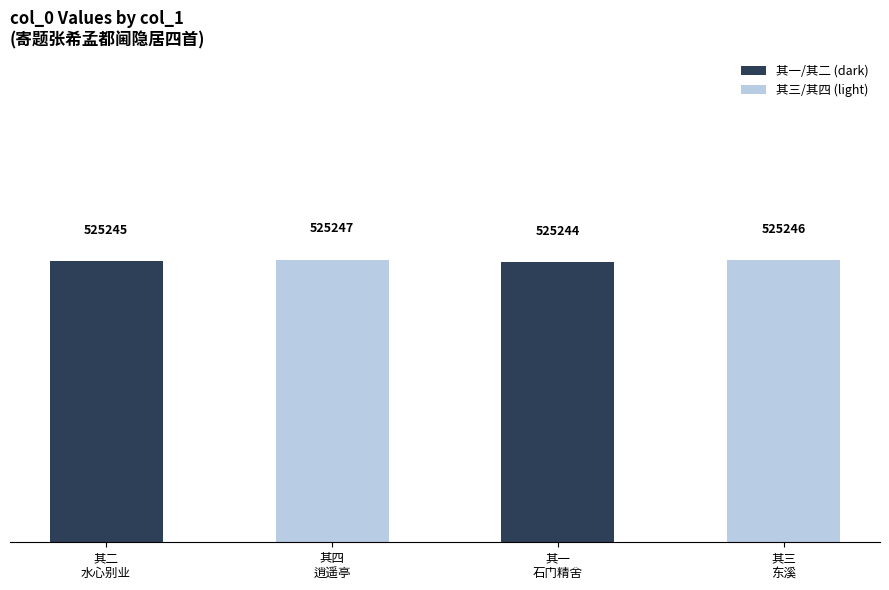

What is the sum of all values?

2100982